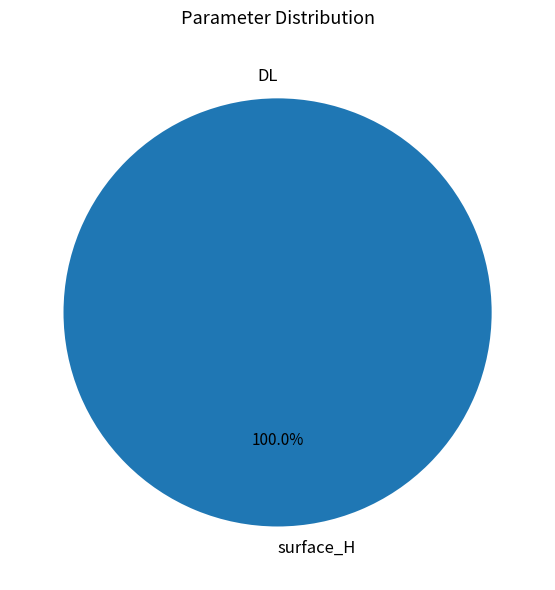

Does surface_H account for over 50% of the chart?

Yes